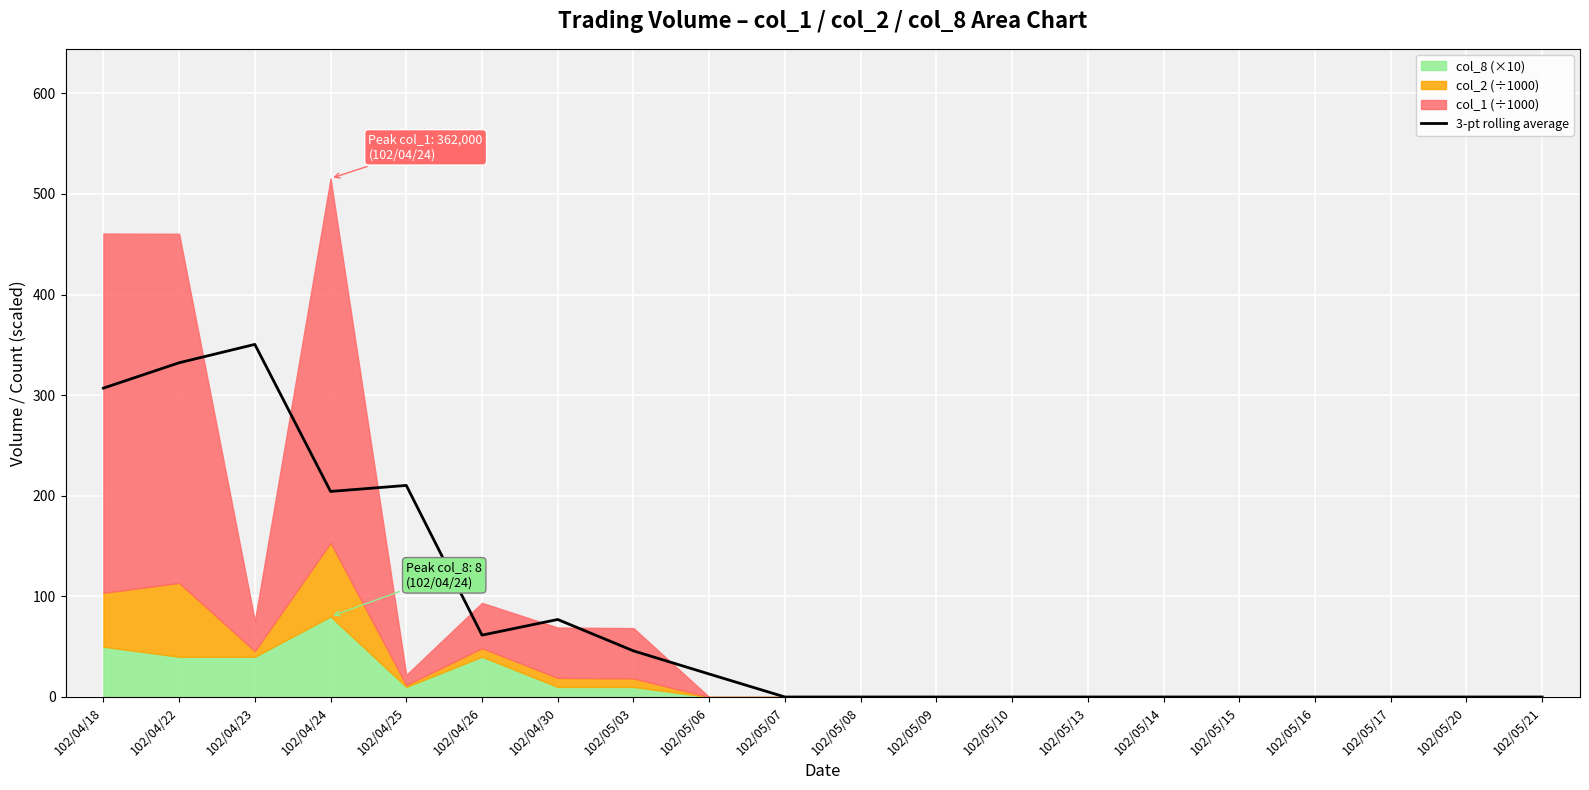

What is the label of the 9th point from the right?

102/05/09